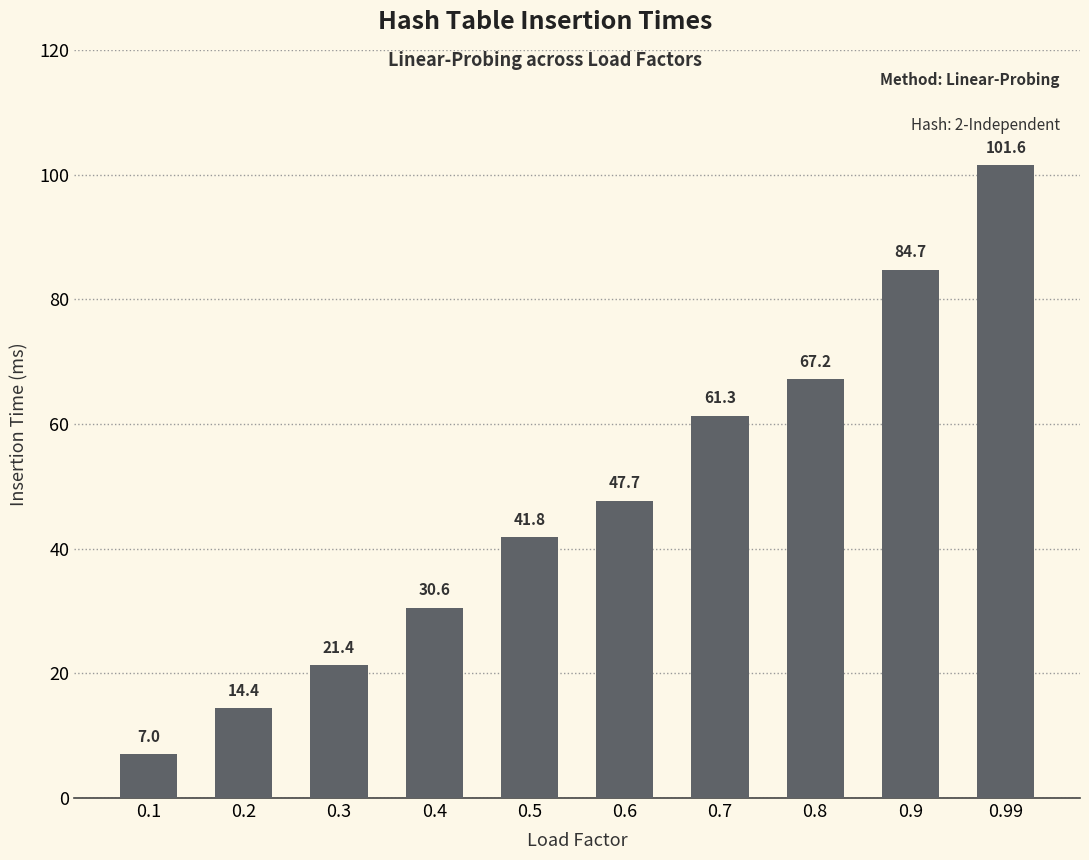

What is the value of the 7th bar from the left?

61.3